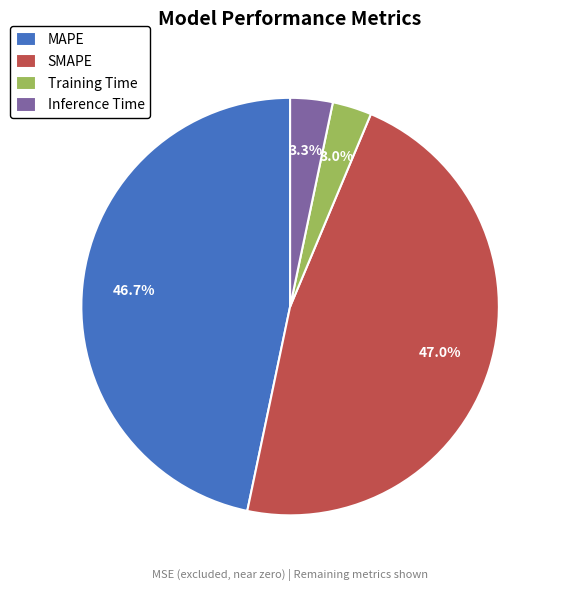

Combined, what portion of the pie is Inference Time and Training Time?

6.3%